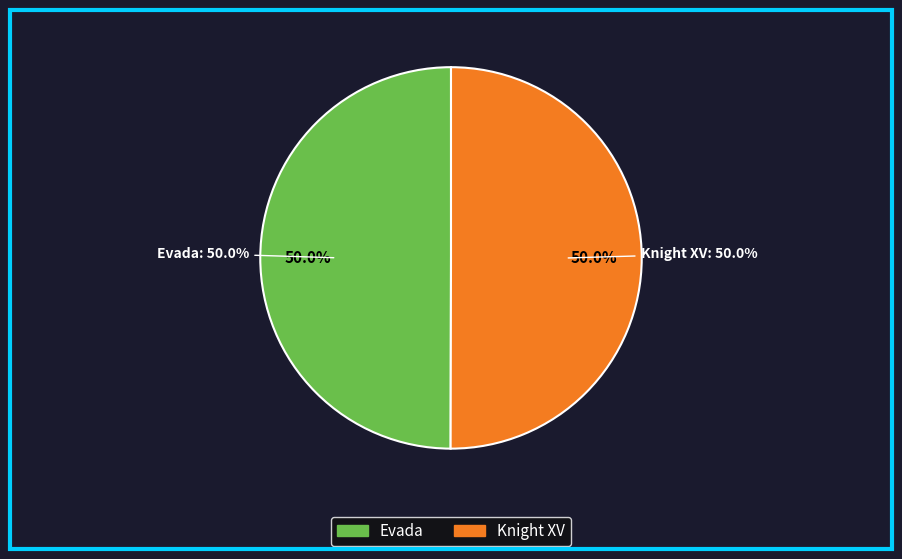

Rank the categories by value from highest to lowest.

Knight XV, Evada